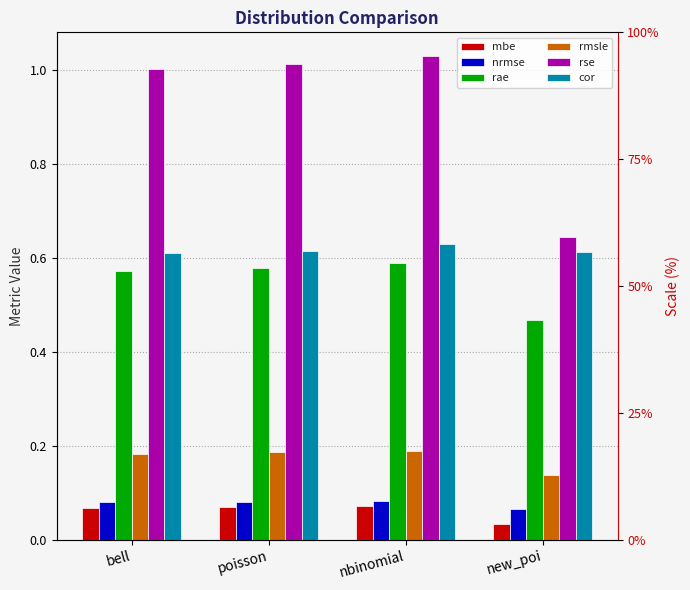

Between bell and new_poi, which series saw the biggest shift?

rse